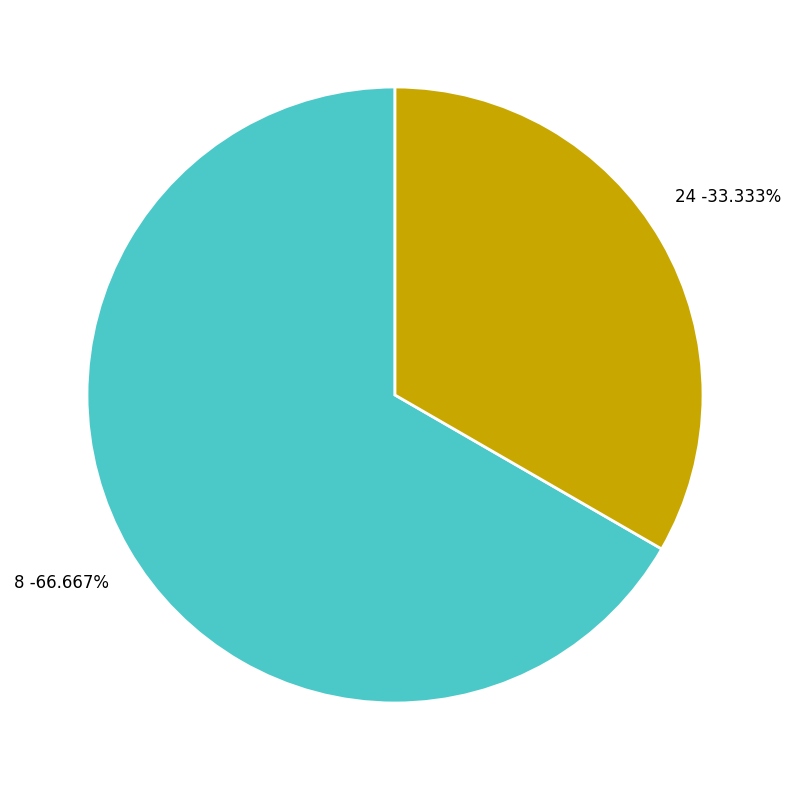

Does any single category account for the majority?

Yes